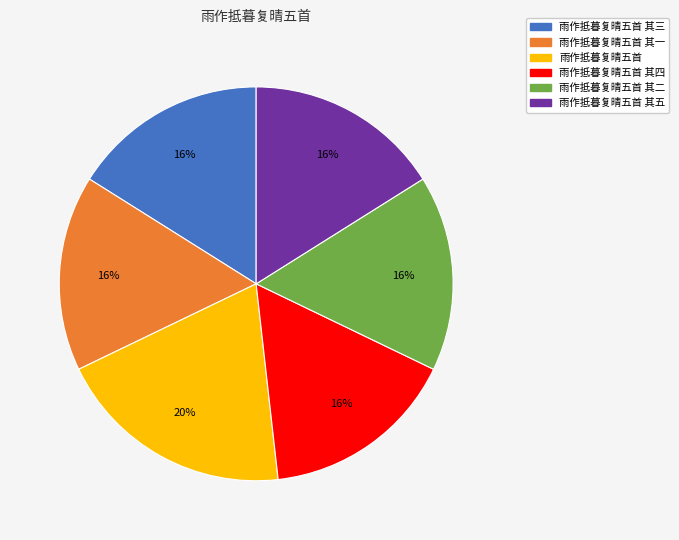

To the nearest percent, what is the difference between the largest and smallest slice percentages?

4%